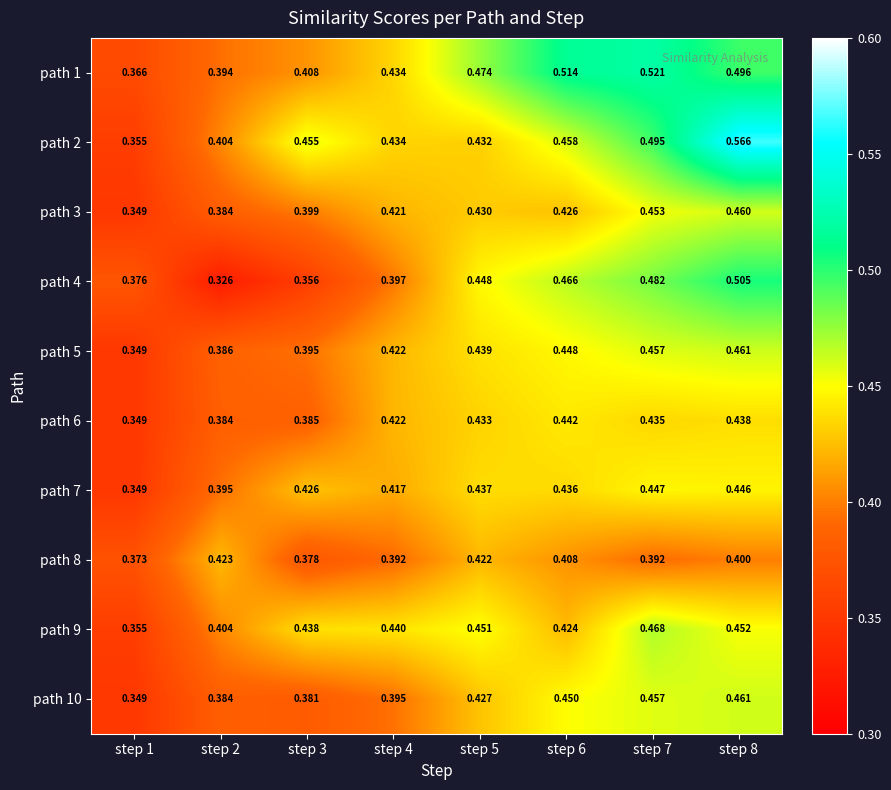

Which series has the largest range (max minus min)?

path 2